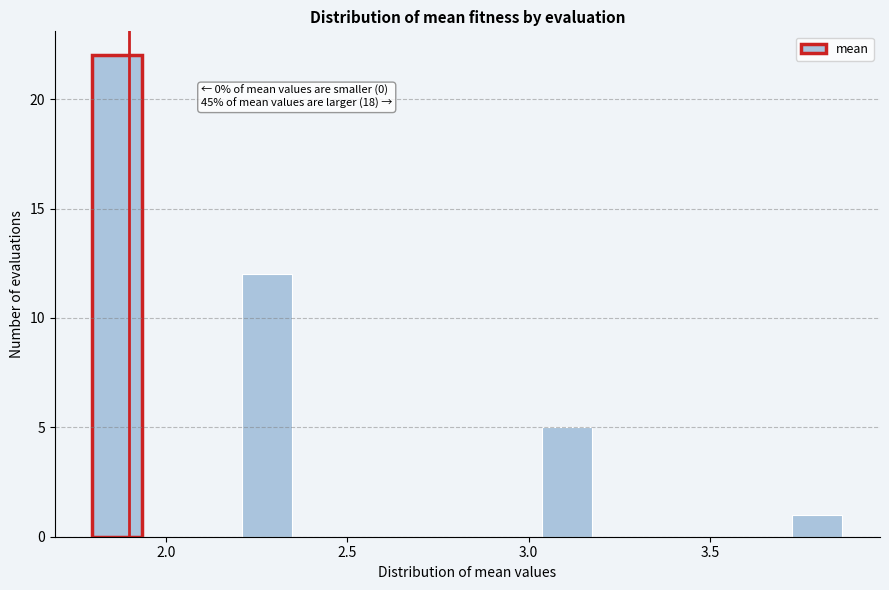

Read against the x-axis, roughly where is the centre of the tallest bar?

1.85